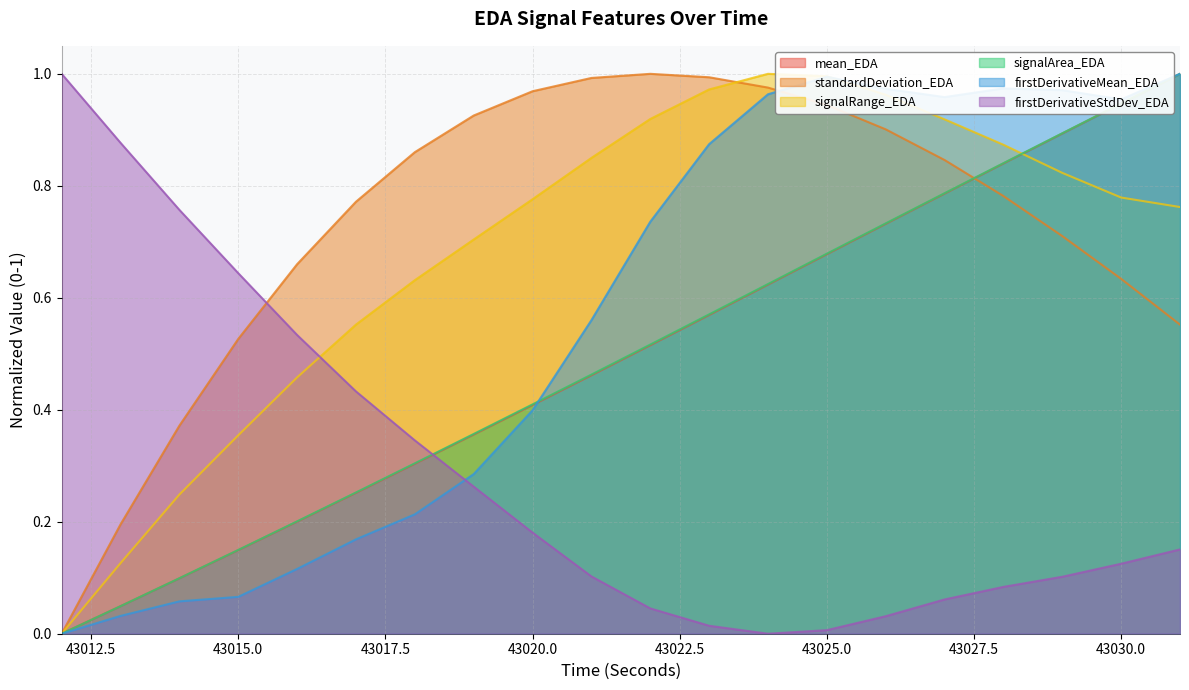

What is the average value of the firstDerivativeMean_EDA series?

0.6